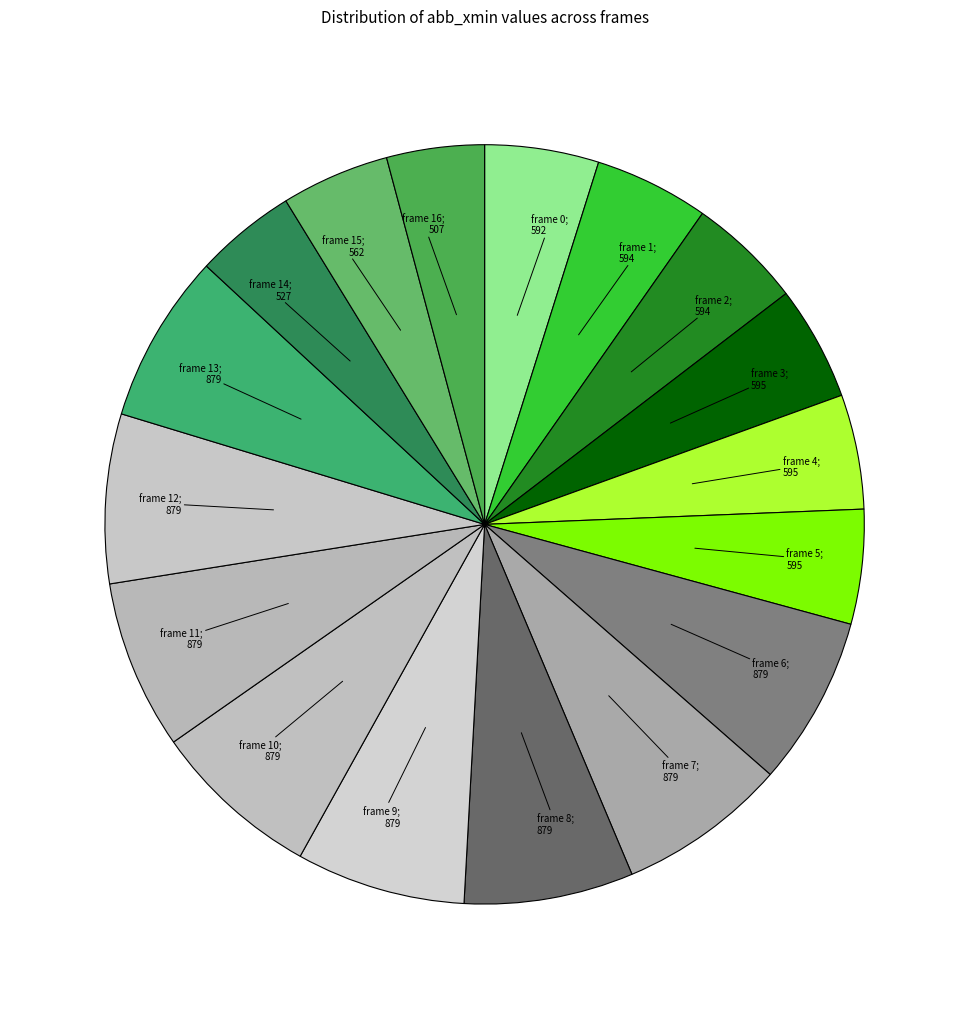

Count the number of slices in the pie.

17